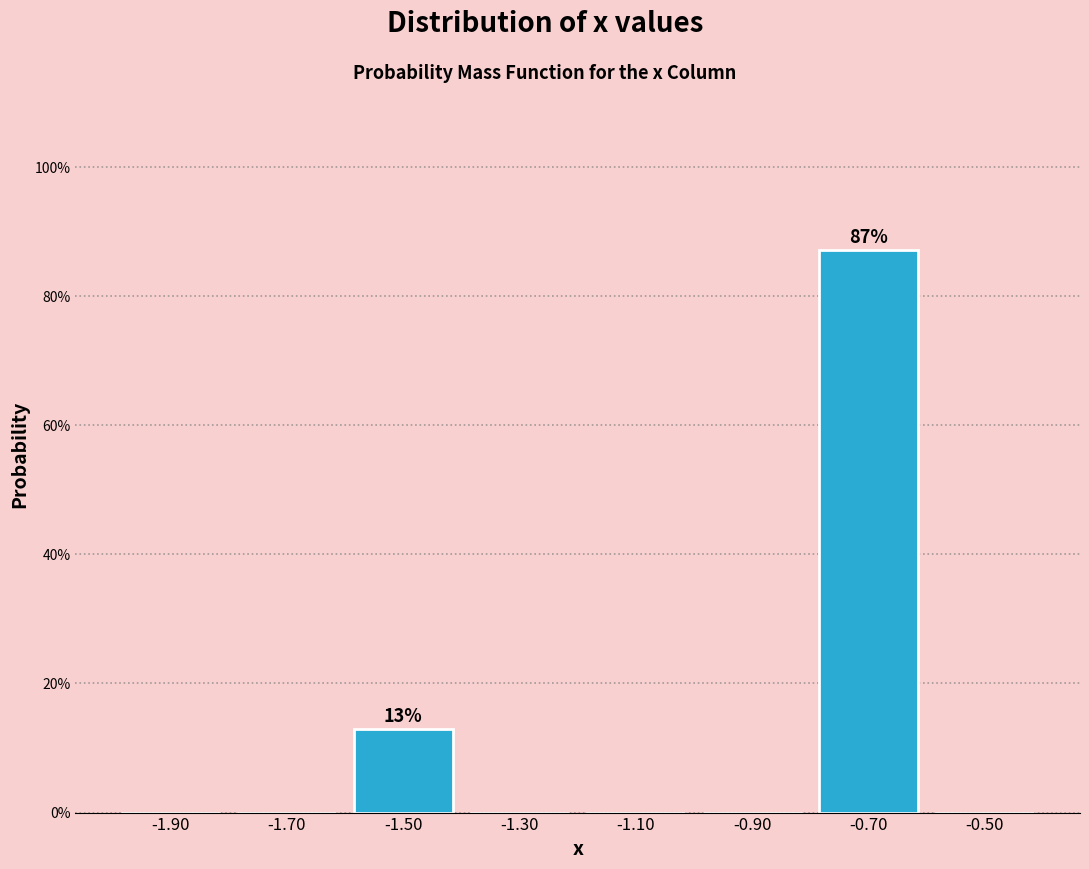

Which range on the x-axis has the tallest bar?

-0.8 to -0.6